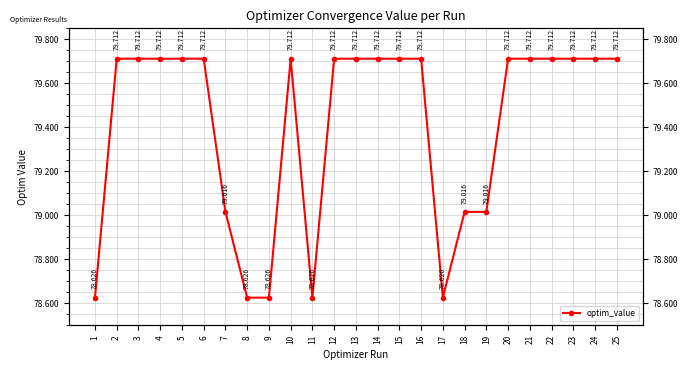

How many data points does each series have?

25